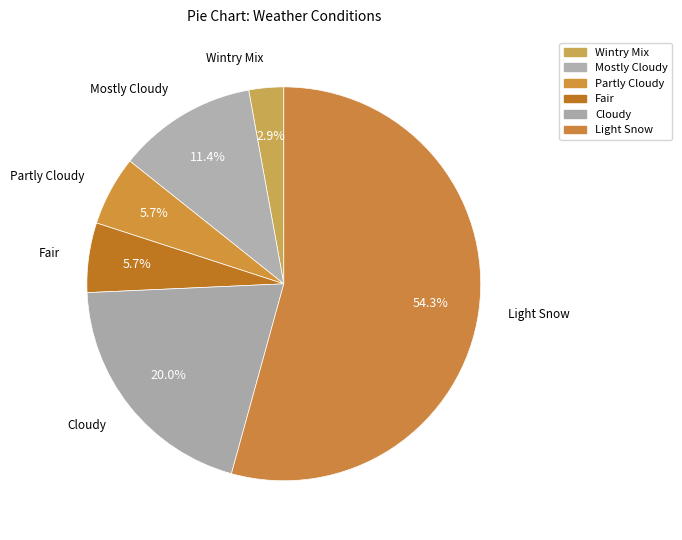

True or false: Wintry Mix accounts for 1% of the total.

False